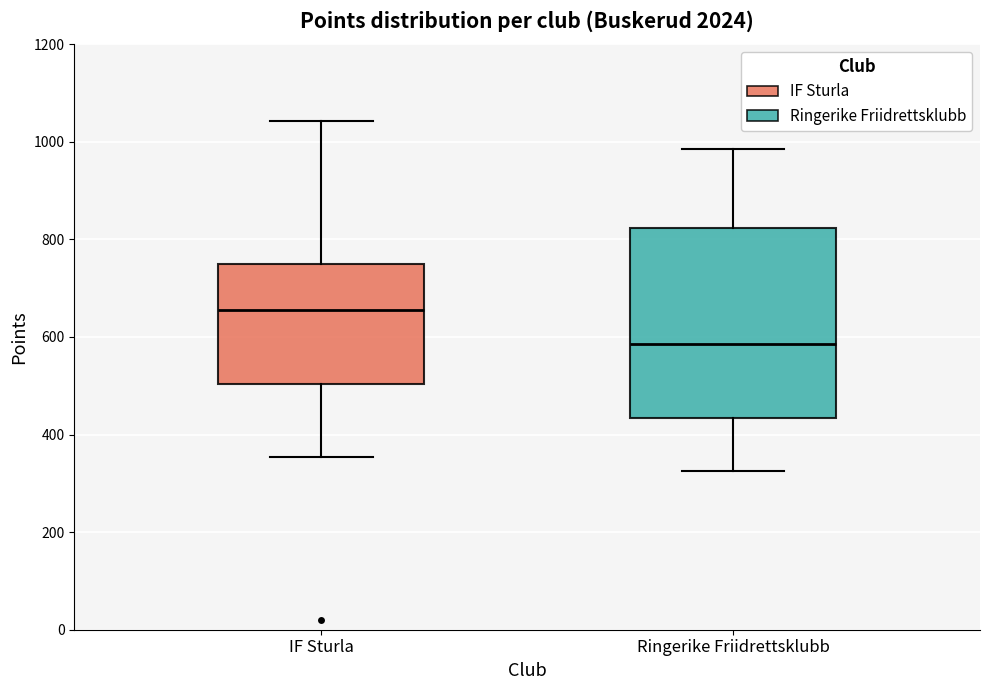

Reading left to right, read every box against the y-axis: the position of its median line, the range the box covers, and the ends of its whiskers. The values are not printed on the chart, so give them approximately, as read against the axis.

IF Sturla: median 660, box 500 to 740, whiskers 360 to 1040
Ringerike Friidrettsklubb: median 580, box 440 to 820, whiskers 320 to 980